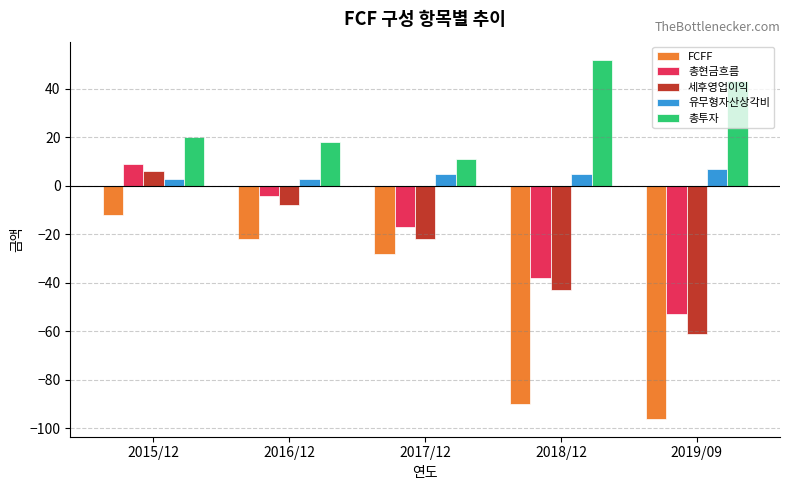

How many bars are there in total?

25